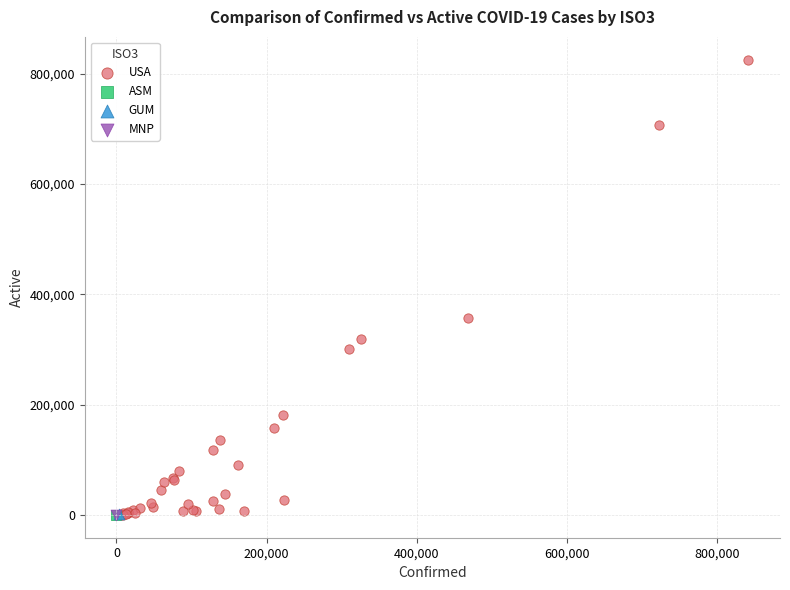

What are all the series names shown in the legend?

USA, ASM, GUM, MNP